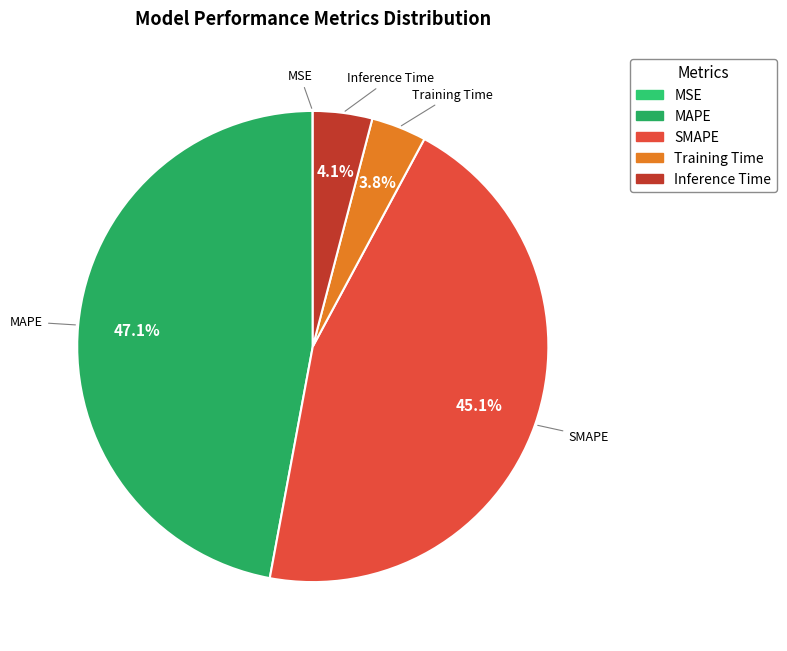

What portion of the pie excludes Training Time?

96.2%